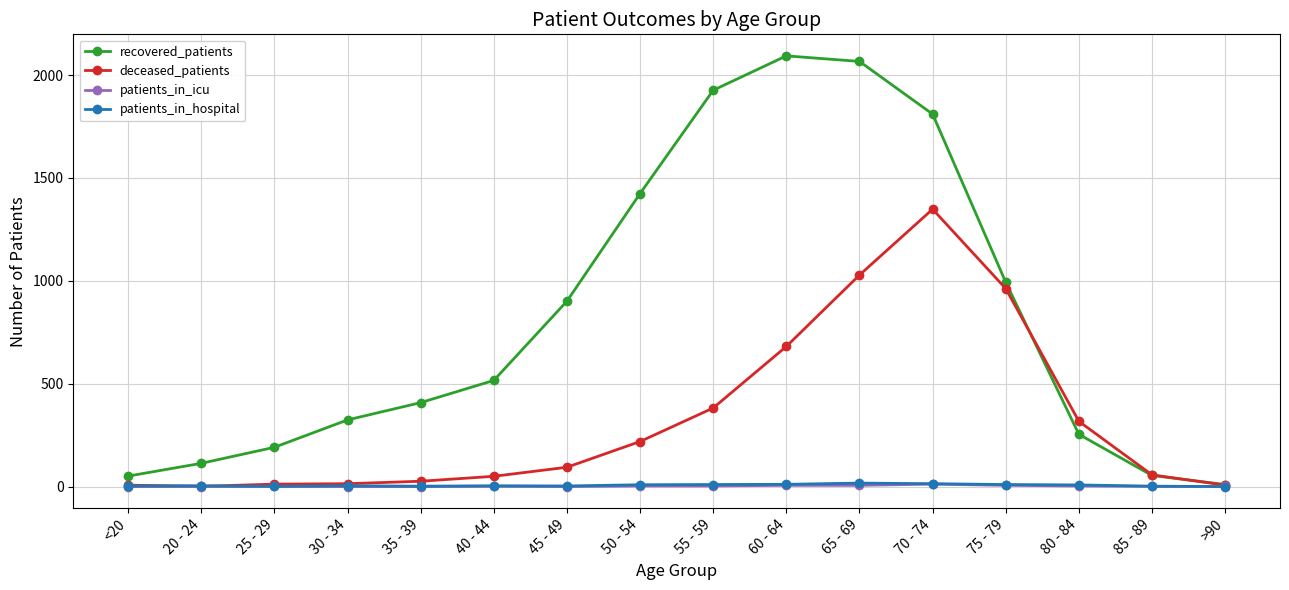

True or false: patients_in_hospital has more than 0 points higher than both neighbors.

True